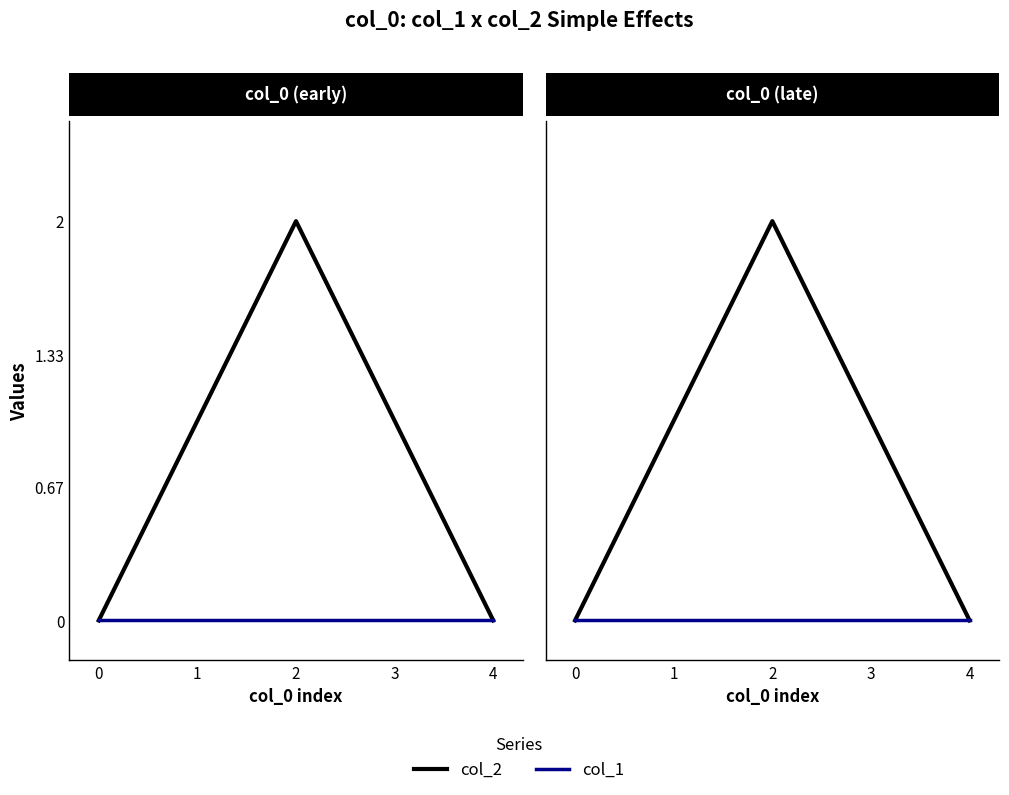

How many col_2 values are between 0 and 1?

4